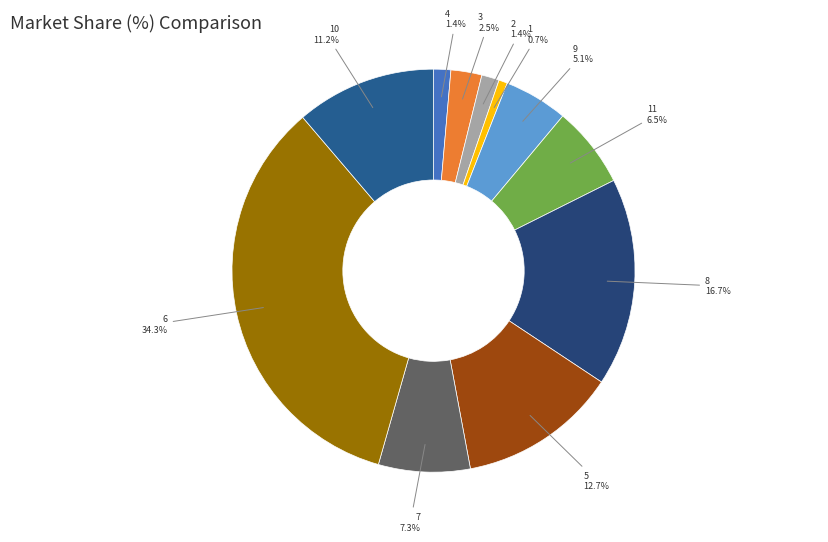

What is the smallest slice in the pie chart?

1